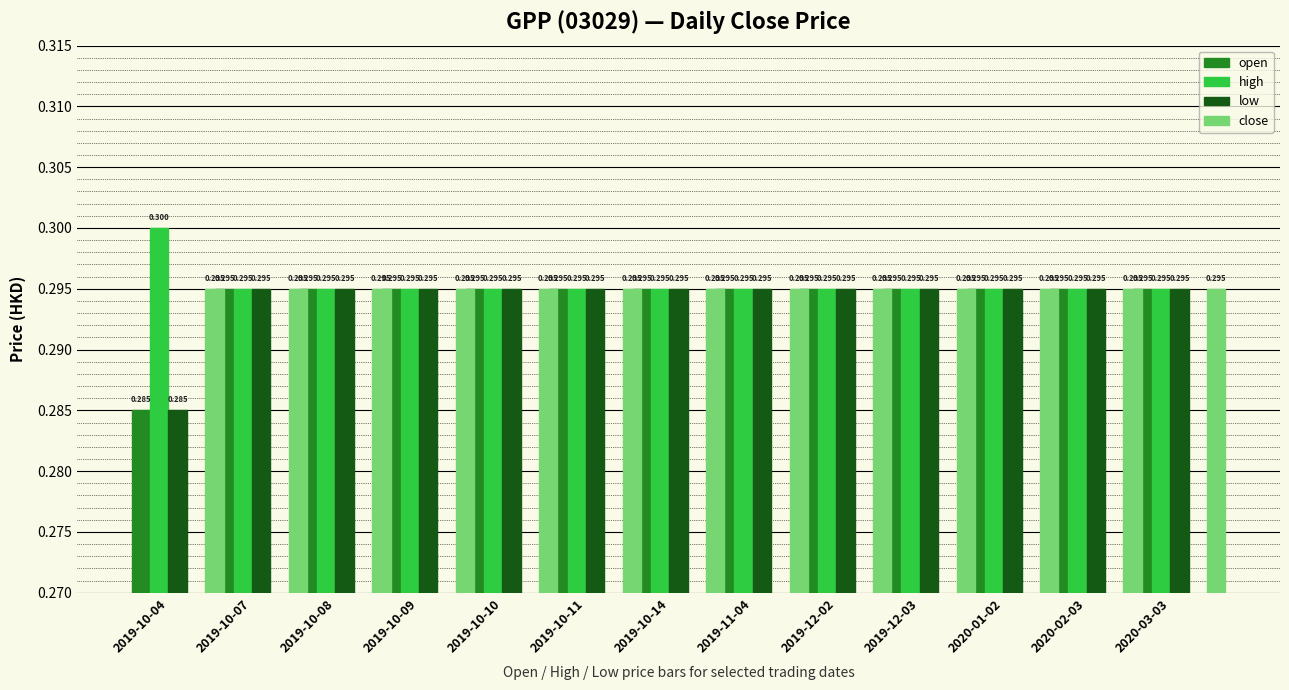

What are all the series names shown in the legend?

open, high, low, close